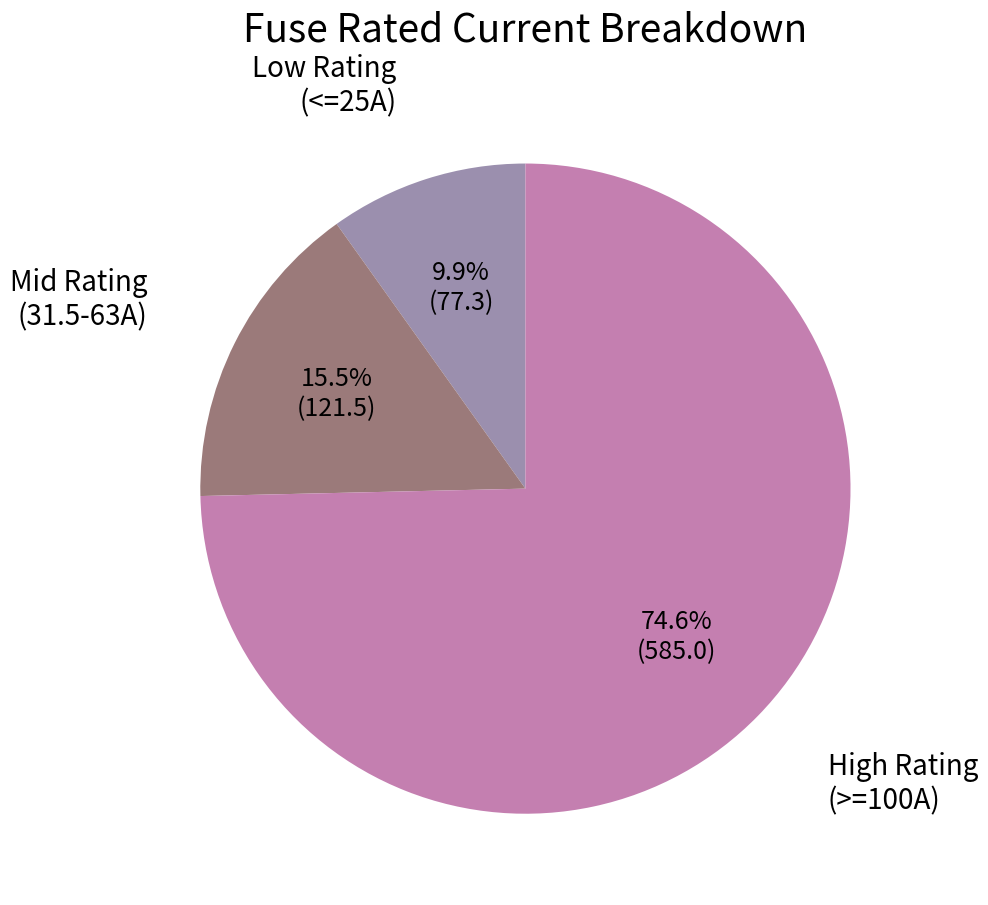

How many segments does this pie chart have?

3